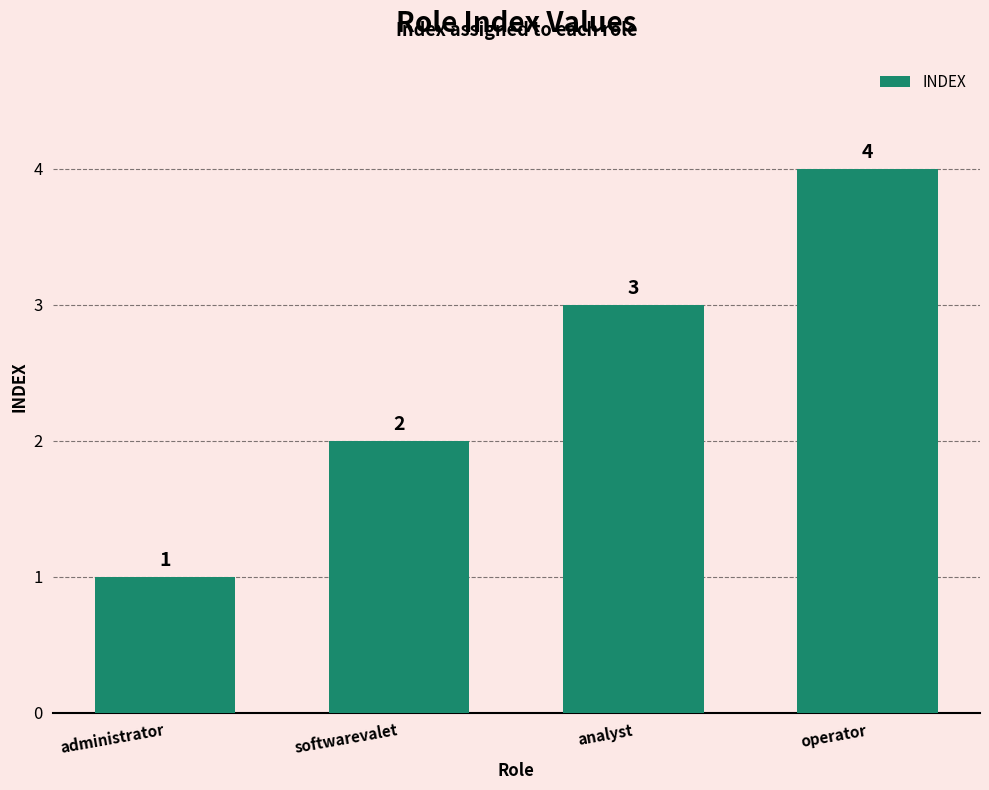

What is the difference between the second highest and second lowest values?

1